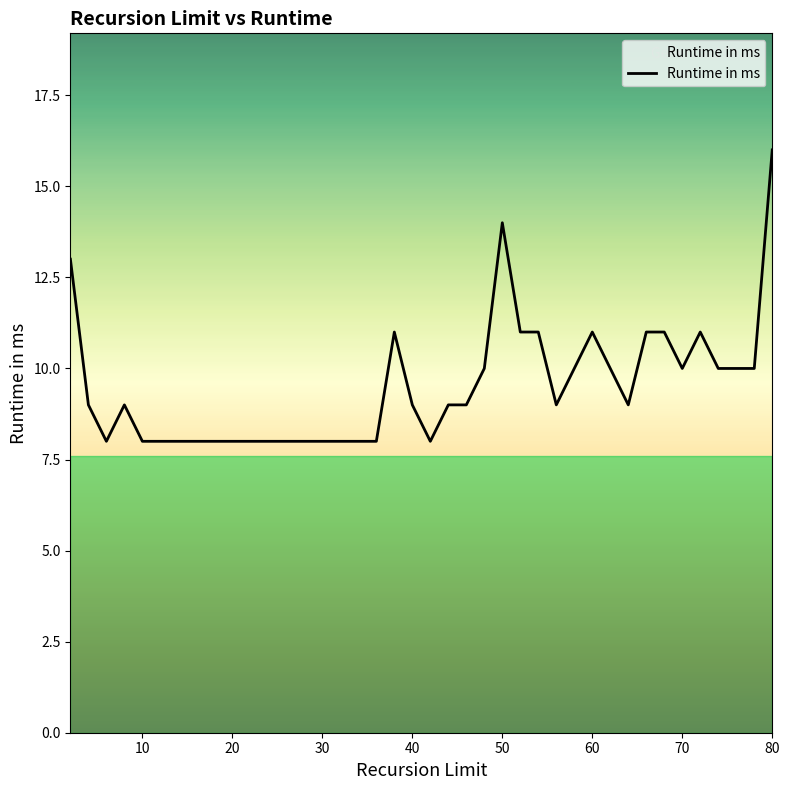

What is the maximum value shown in the chart?

16